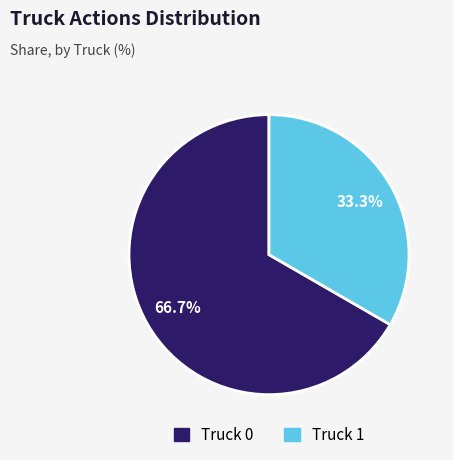

How many slices are in this pie chart?

2